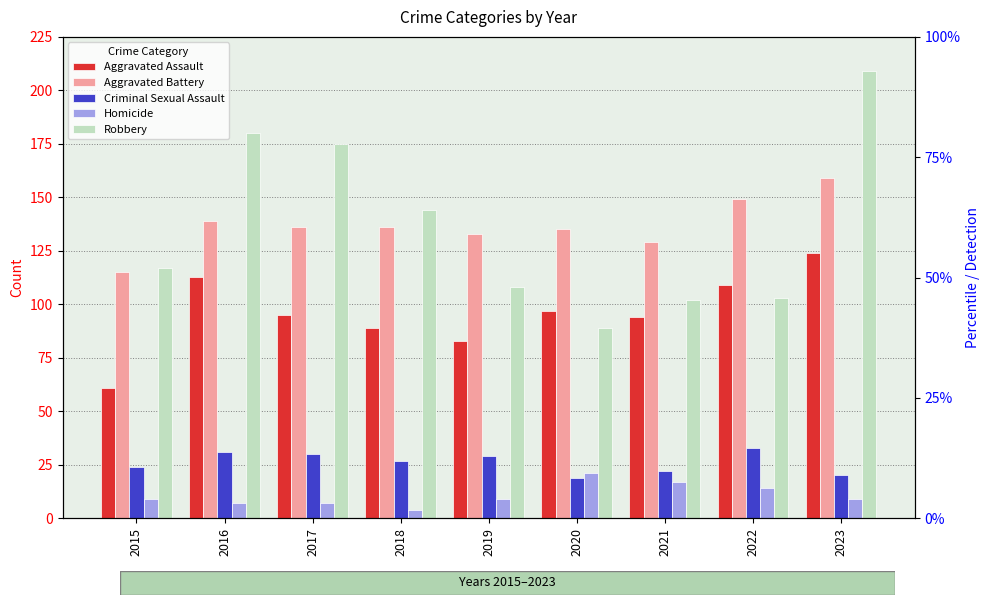

Reading right to left, extract all data points from this chart.

Aggravated Assault: 124	109	94	97	83	89	95	113	61
Aggravated Battery: 159	149	129	135	133	136	136	139	115
Criminal Sexual Assault: 20	33	22	19	29	27	30	31	24
Homicide: 9	14	17	21	9	4	7	7	9
Robbery: 209	103	102	89	108	144	175	180	117